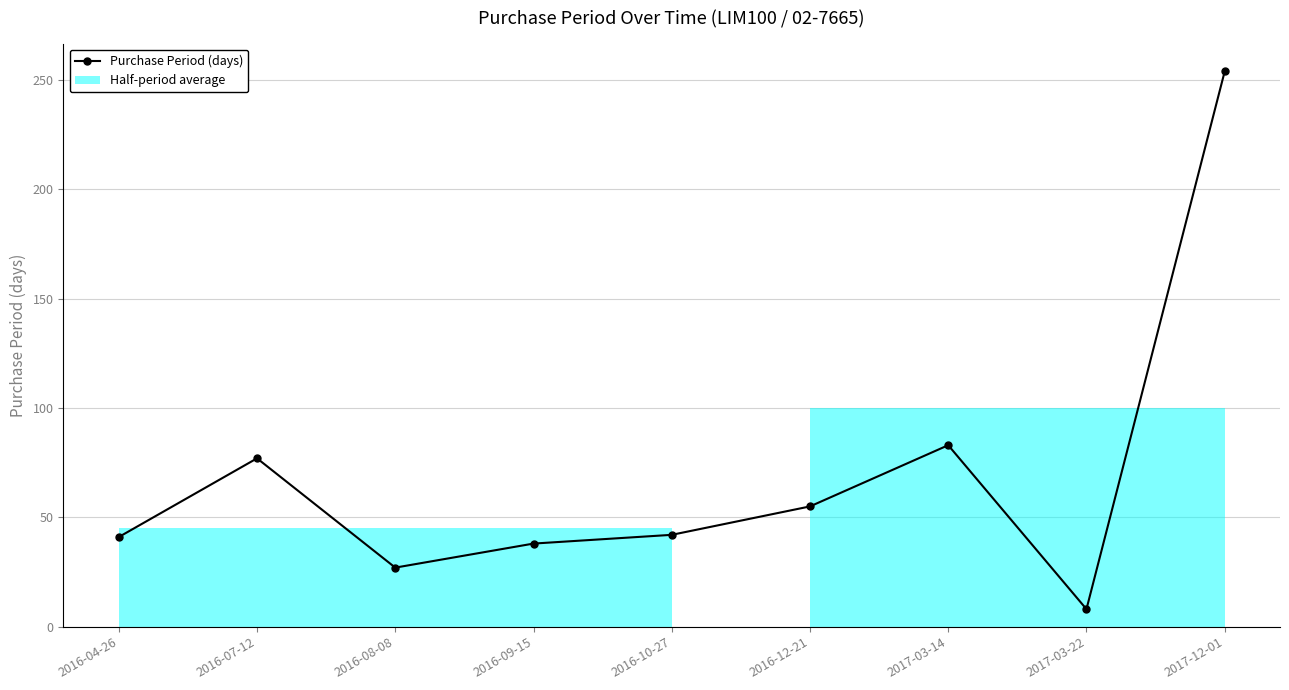

What is the label of the 5th point from the left?

2016-10-27